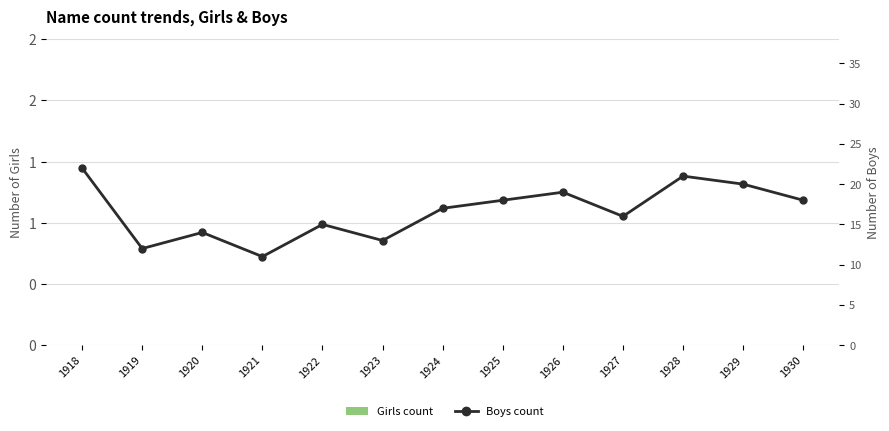

List the series in order of their peak value, highest first.

Boys count, Girls count